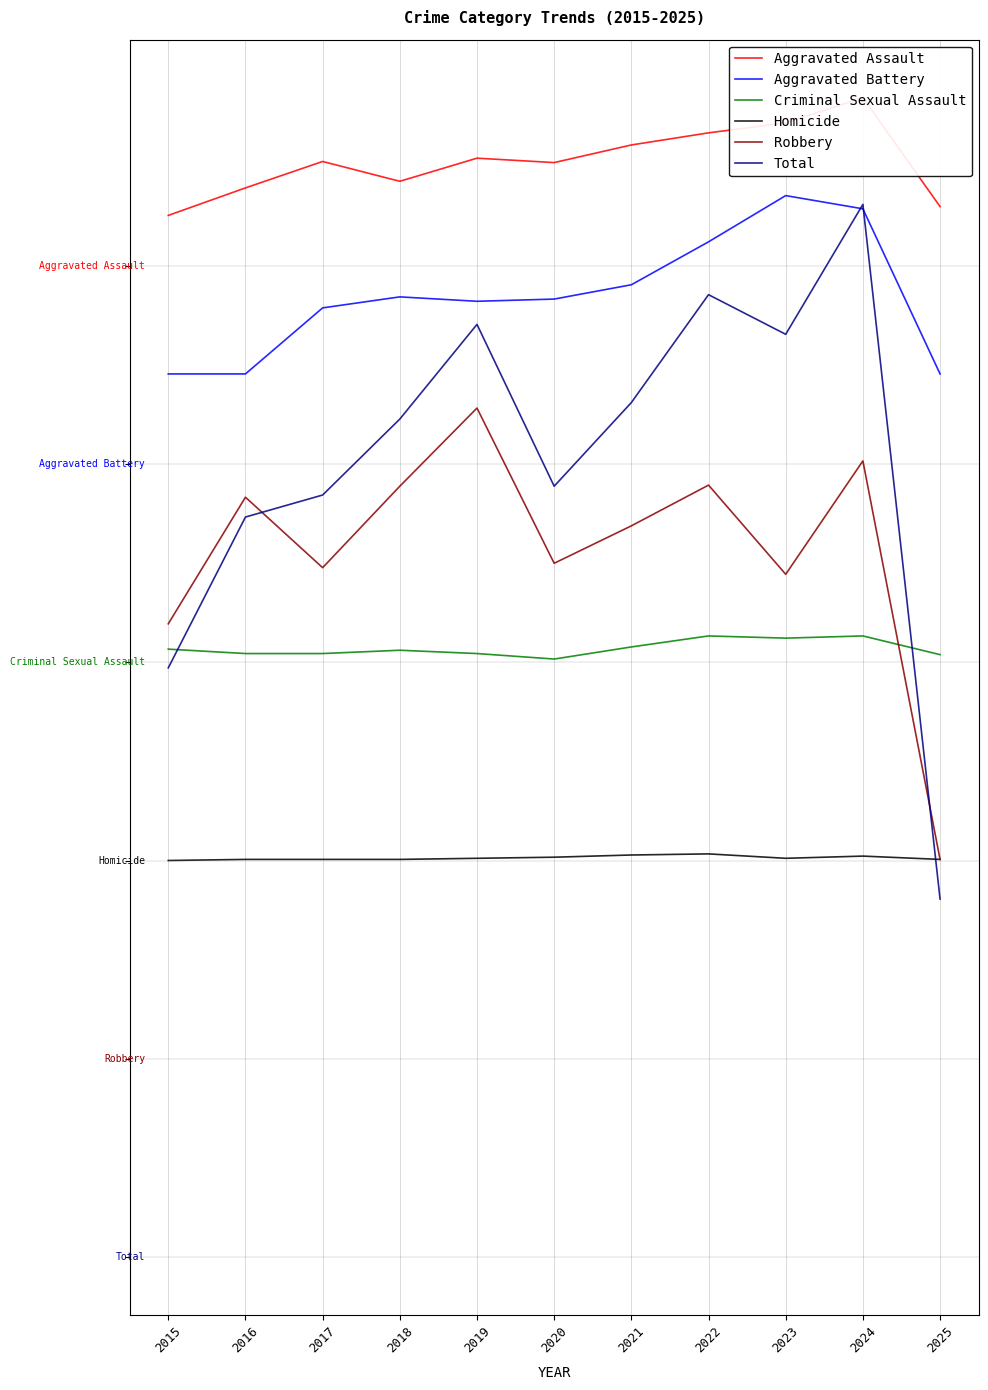

Does the chart have visible grid lines?

Yes